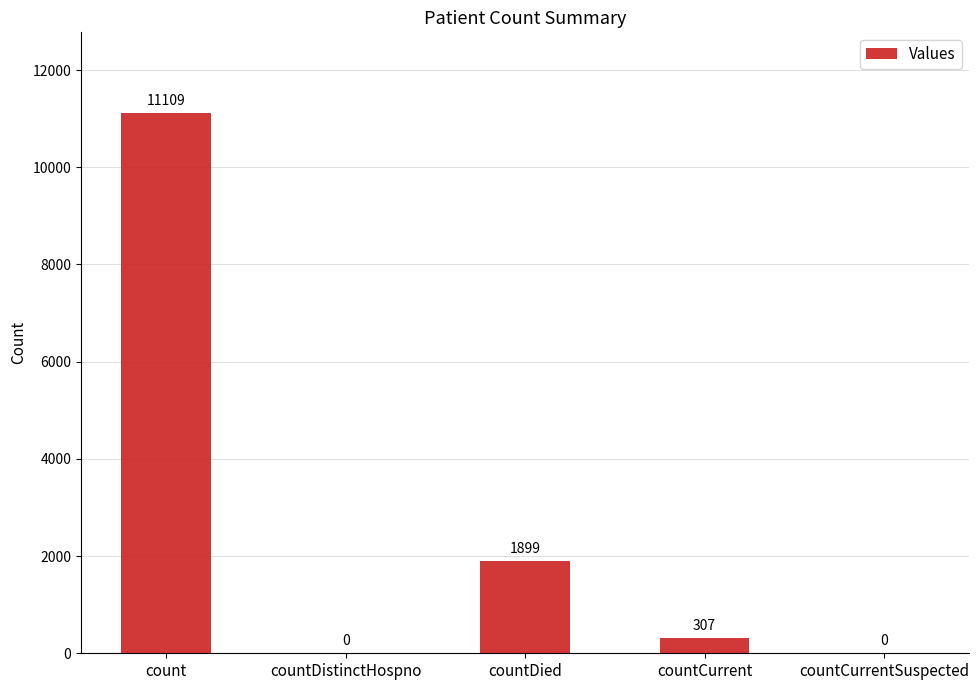

Is it true that the value at count is 7054?

False